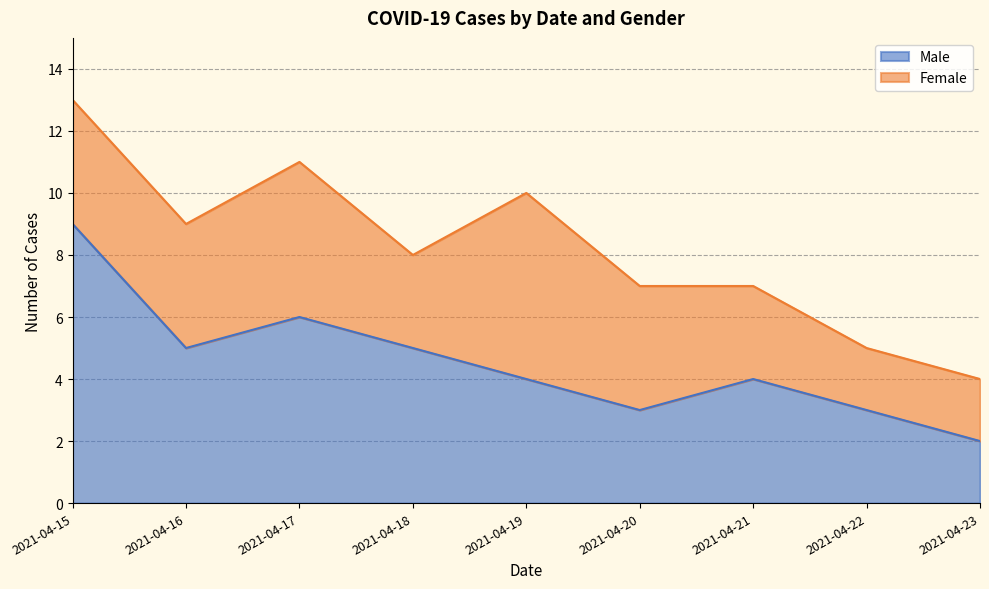

Count the values in the range 3 to 5.

6